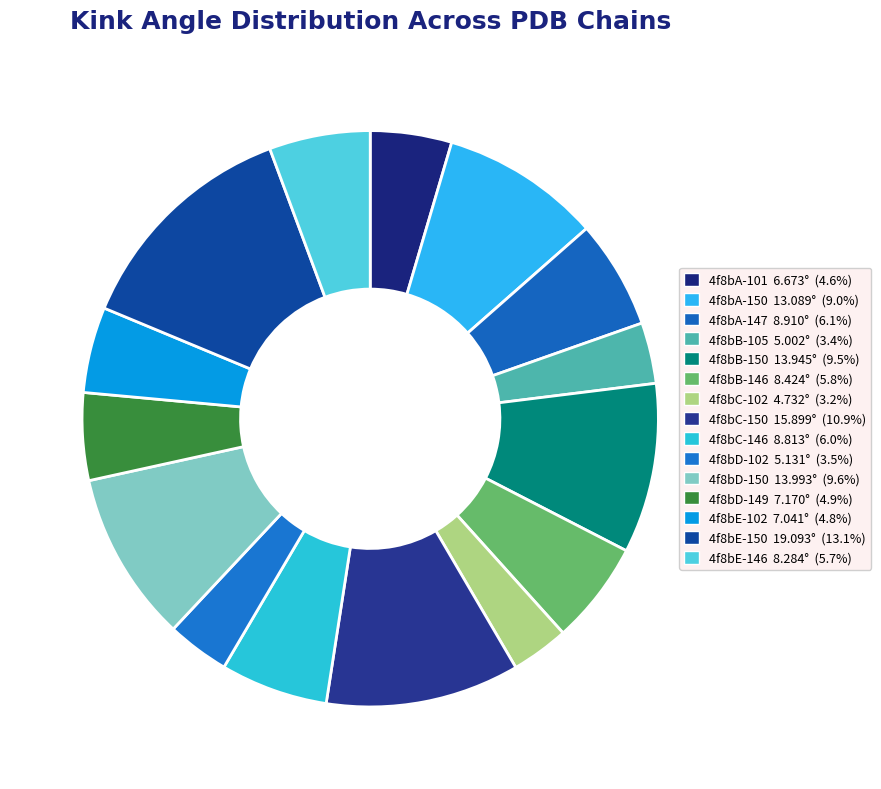

Is the sum of 4f8bC-150 and 4f8bB-146 greater than half?

No